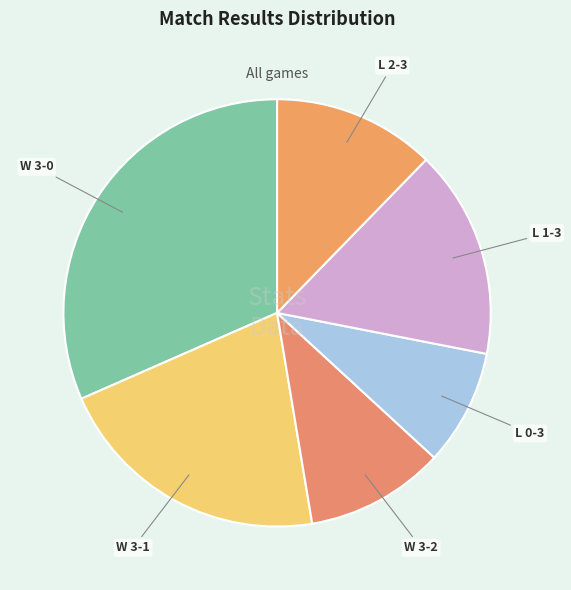

What is the largest slice in the pie chart?

W 3 - 0